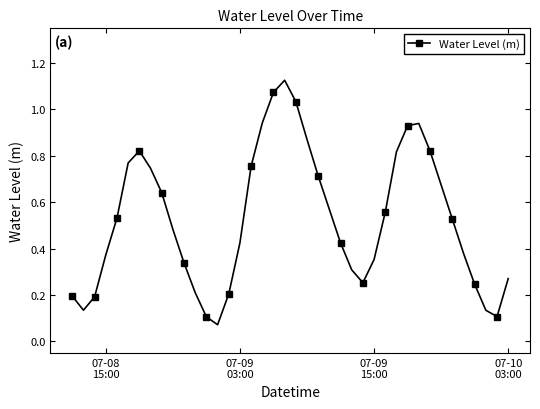

How many points are lower than both their immediate neighbors (excluding endpoints)?

4